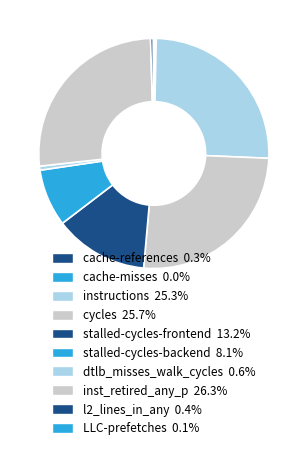

What is the change in value from cycles to stalled-cycles-backend?

-7688248266